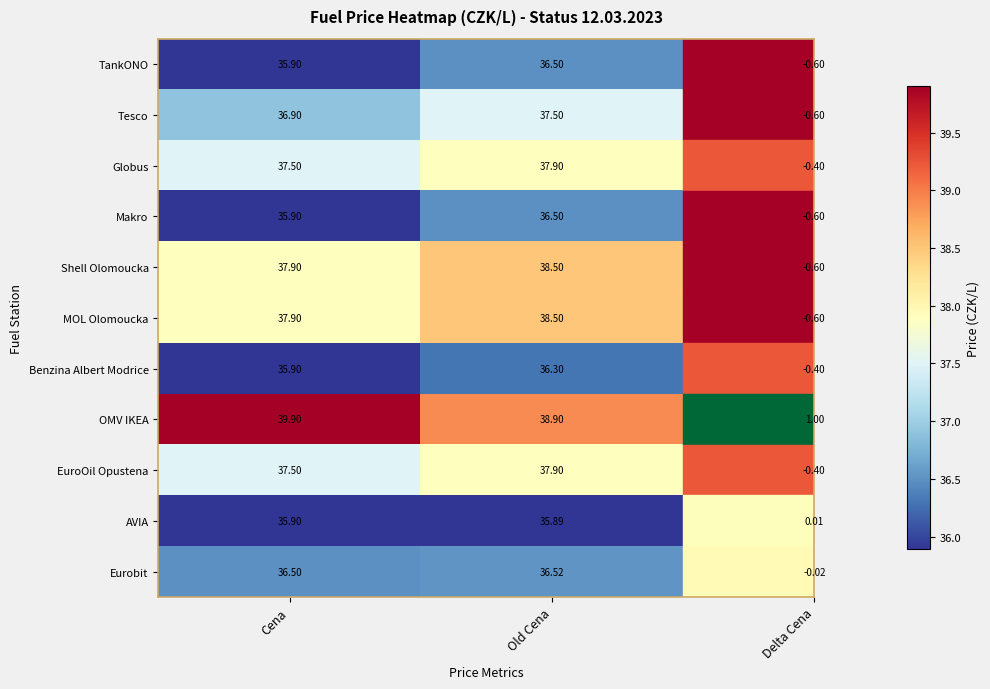

What is the total value across all series at Cena?

407.7